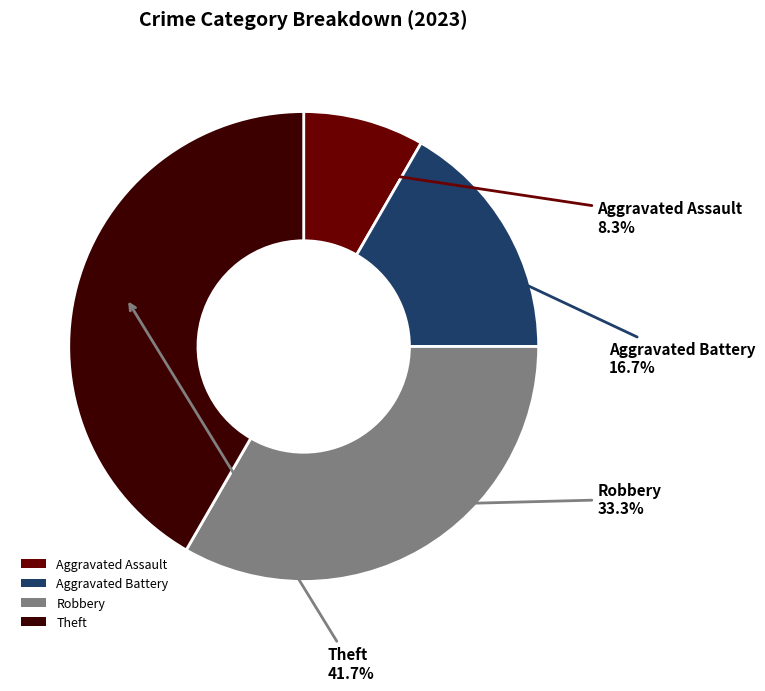

Which slice is the smallest?

Aggravated Assault